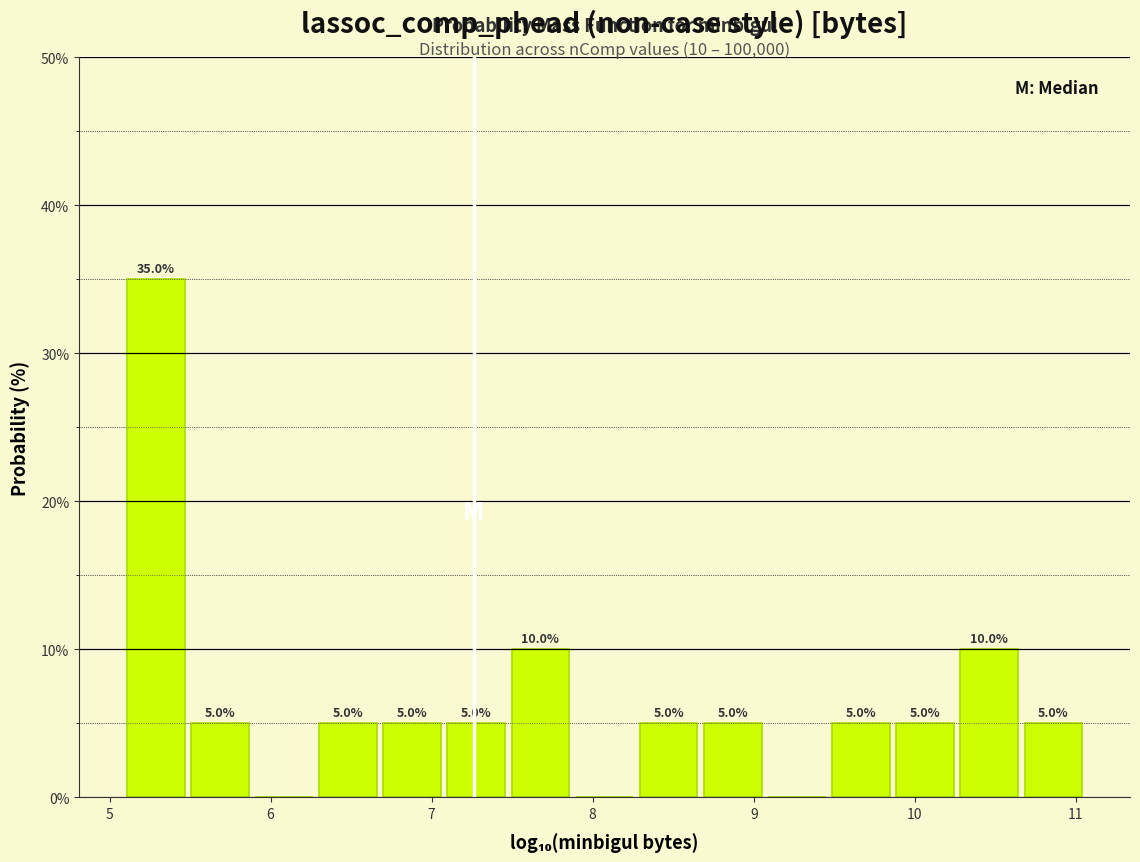

Around what value on the x-axis is the tallest bar? Give the approximate position of its centre, as read against the axis.

5.3